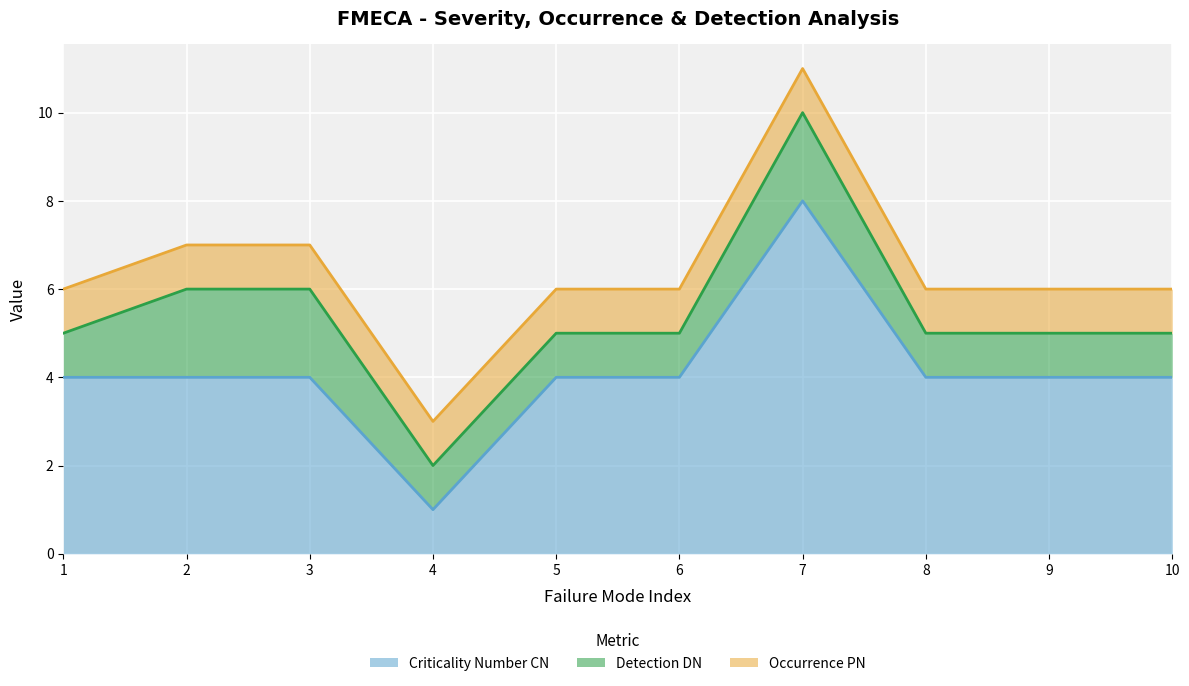

What is the value of the Occurrence PN point at the 8th from the left?

1